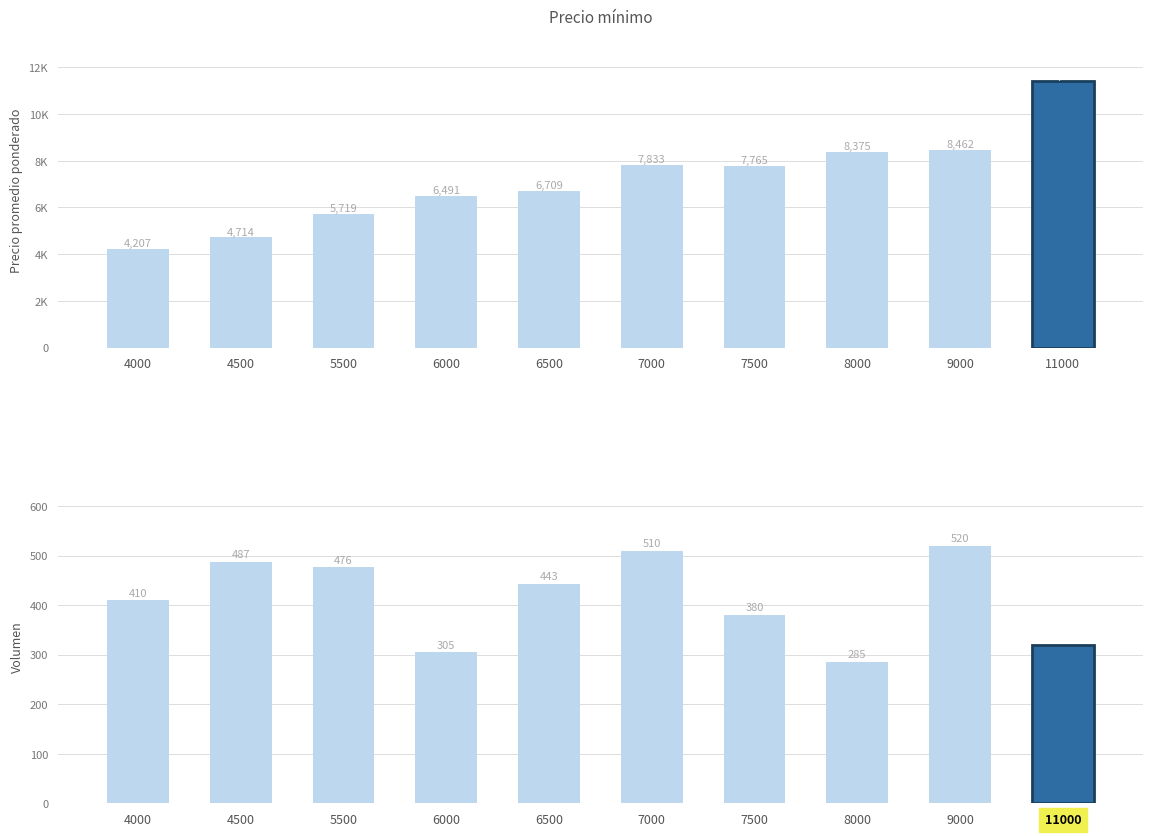

At which category does the chart reach its peak across all series?

11000